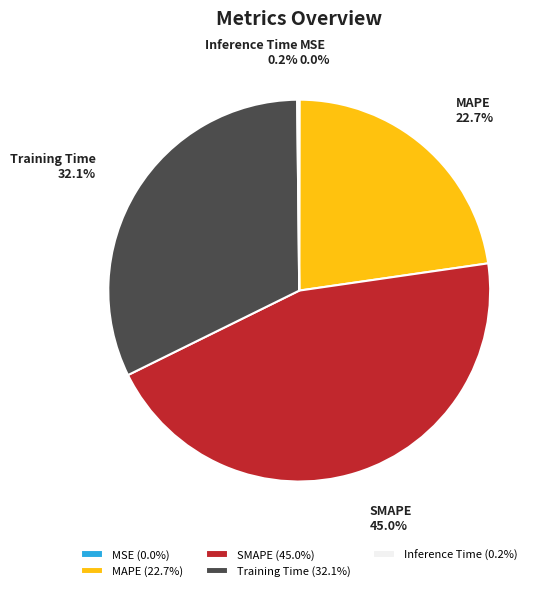

Do Training Time and MAPE together represent more than half of the pie?

Yes